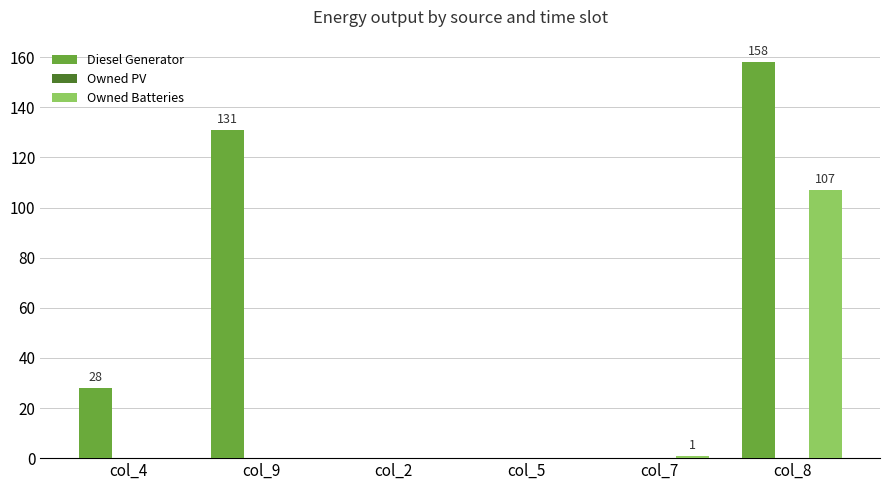

Is the value of Owned Batteries at col_4 greater than the value of Diesel Generator at col_9?

No